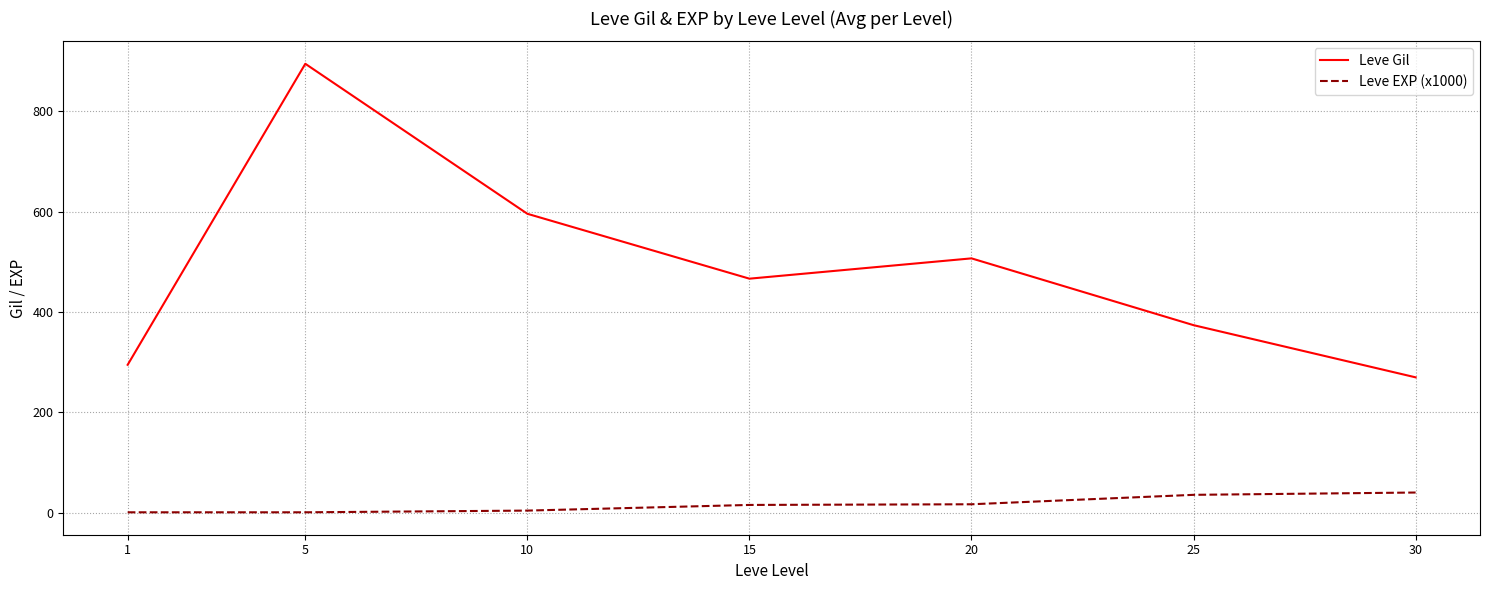

Between 20 and 30, which series saw the biggest shift?

Leve Gil